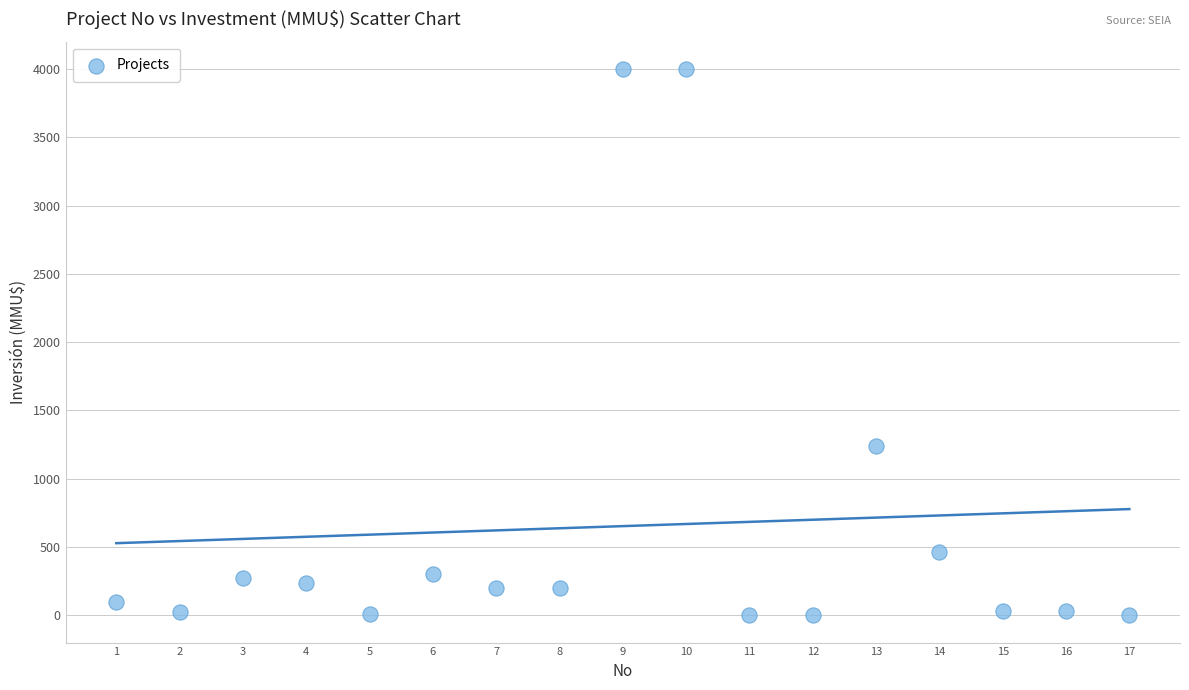

What Y value in the scatter plot is closest to 2000?

1240